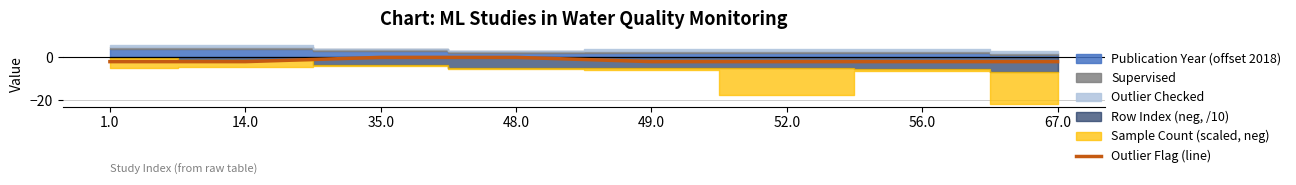

The value of Outlier Flag (line) at 1.0 is -1. True or false?

False